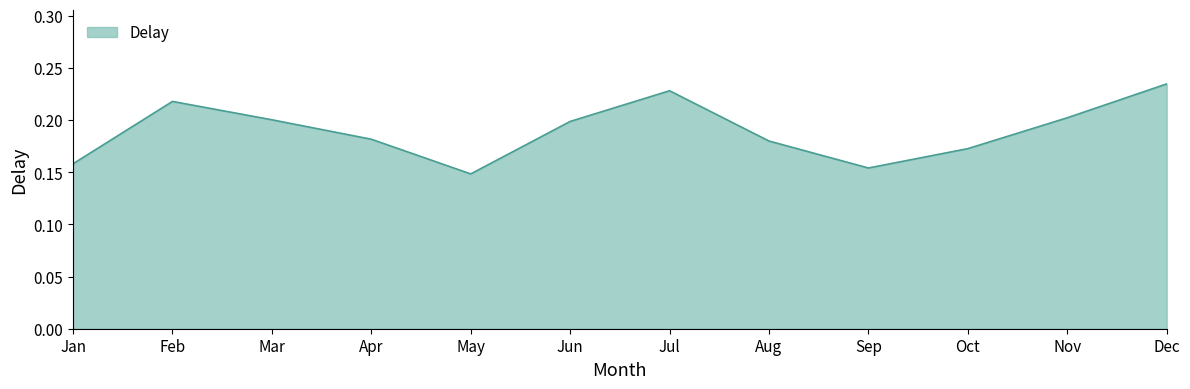

The value at Jul is 0.4. True or false?

False